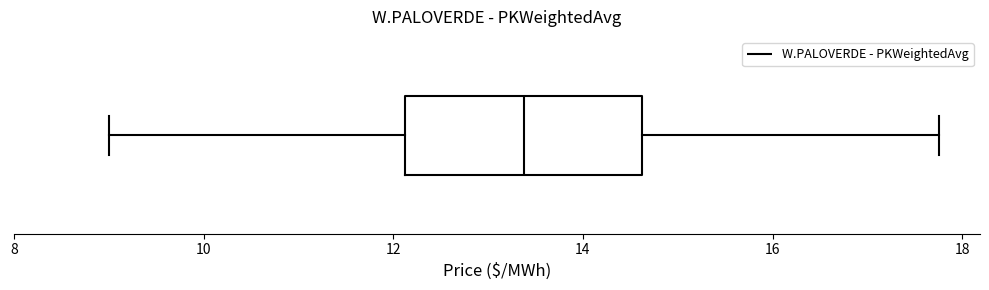

Where does the median line of the box sit on the x-axis? The values are not printed on the chart, so give them approximately, as read against the axis.

13.4